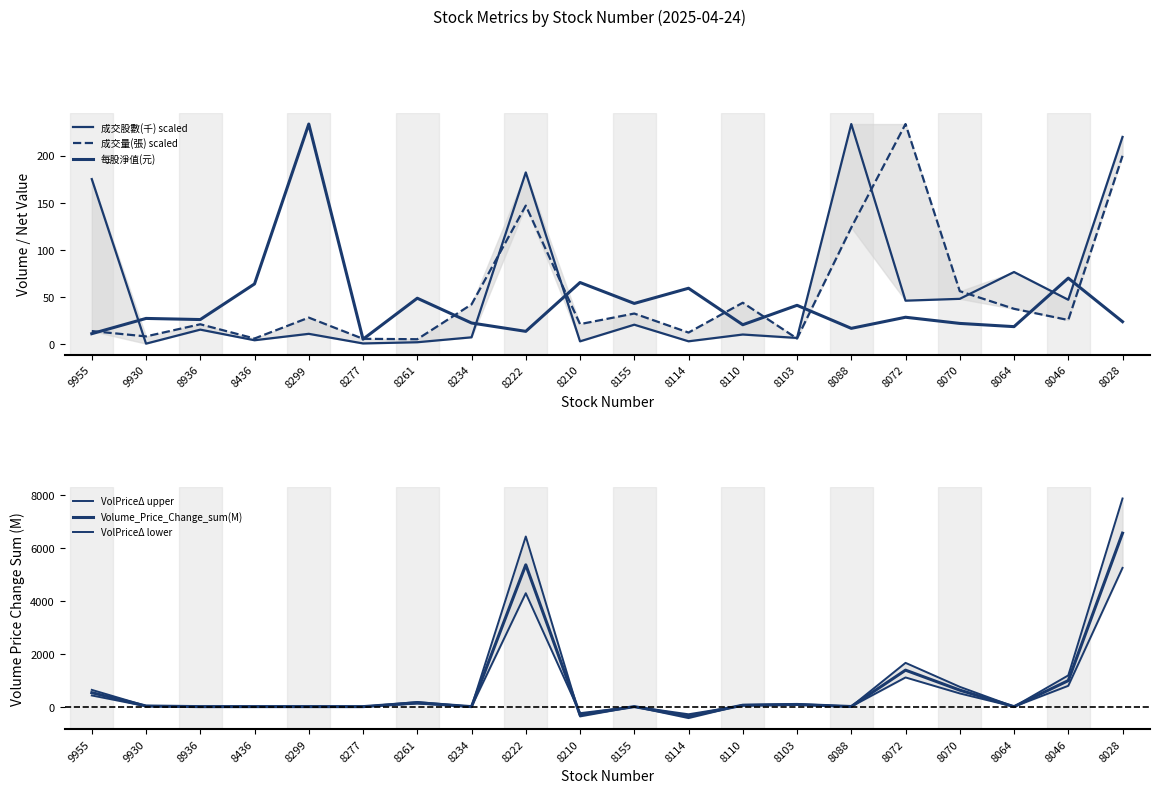

The 每股淨值(元) series shows 5.3 at 8277. True or false?

True